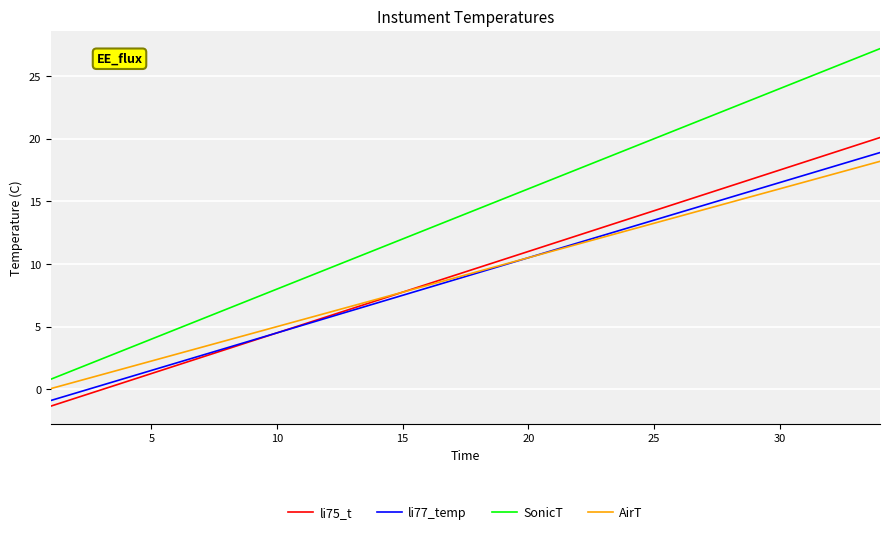

Which series has the widest spread of values?

SonicT